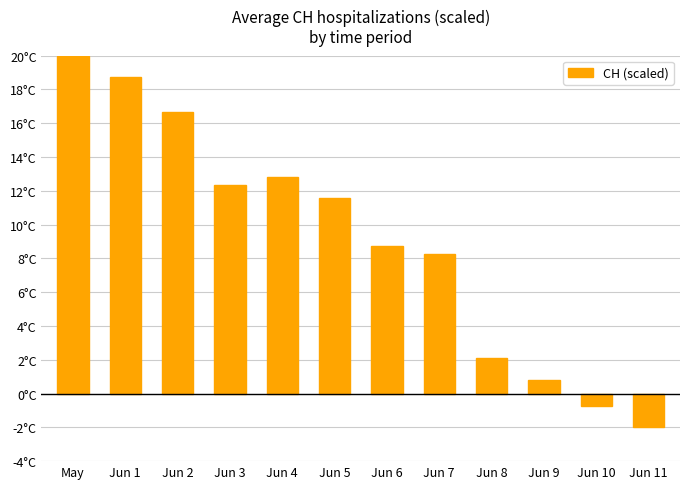

What is the minimum value shown in the chart?

-2.0